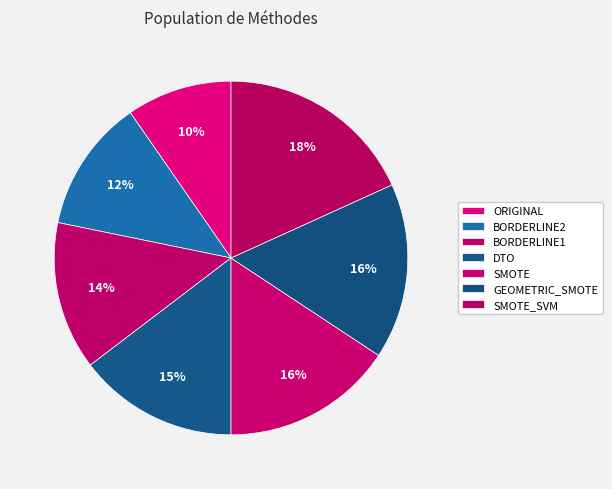

How much of the chart is everything except SMOTE?

84.3%